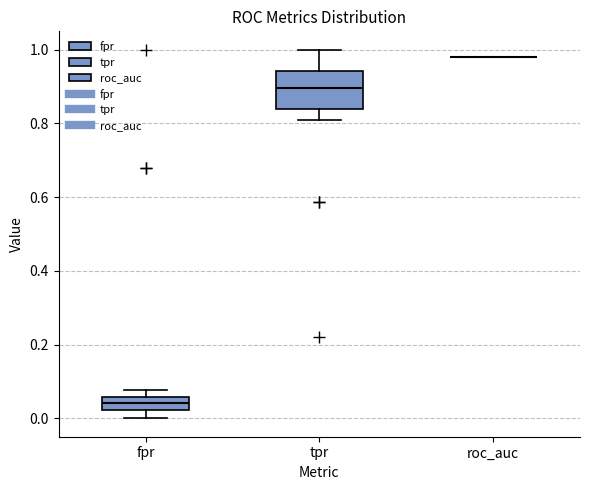

Reading left to right, transcribe this box plot: for each box, give where its median line is, the range the box spans, and where its two whiskers end, as read against the y-axis. The values are not printed on the chart, so give them approximately, as read against the axis.

fpr: median 0.04, box 0.02 to 0.06, whiskers 0.00 to 0.08
tpr: median 0.90, box 0.84 to 0.94, whiskers 0.80 to 1.00
roc_auc: box collapsed to a line at 0.98, whiskers 0.98 to 0.98